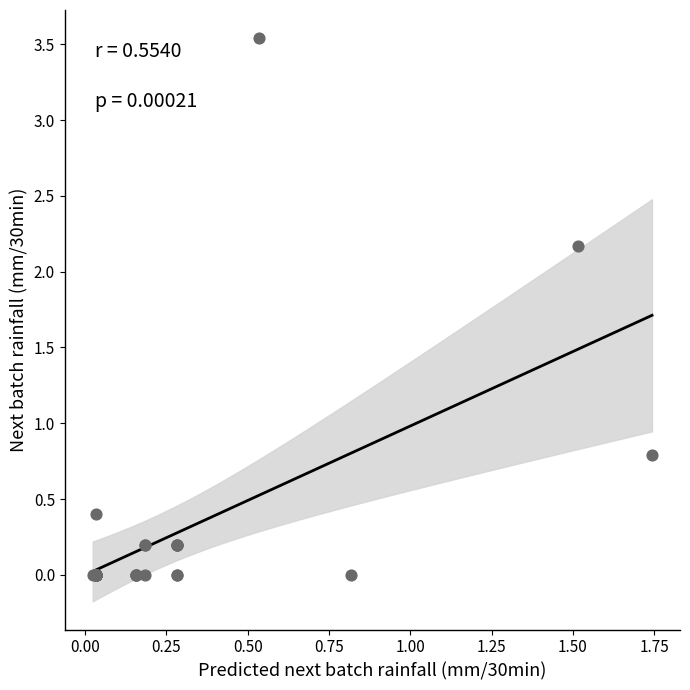

What Y value in the scatter plot is closest to 1?

0.8